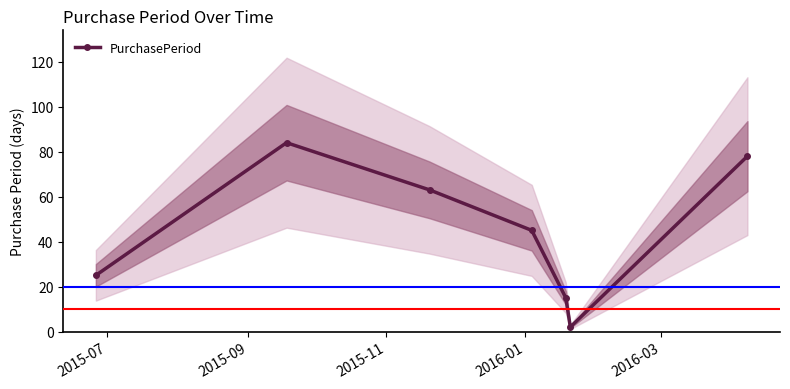

What is the sum of all values?

312